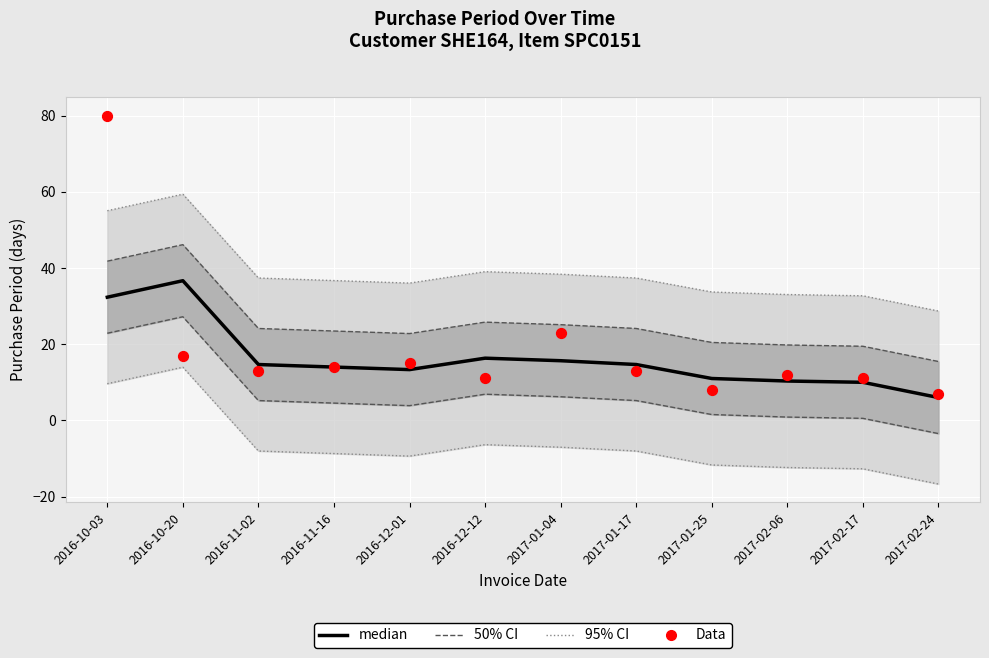

Which series contains the highest Y value?

Data